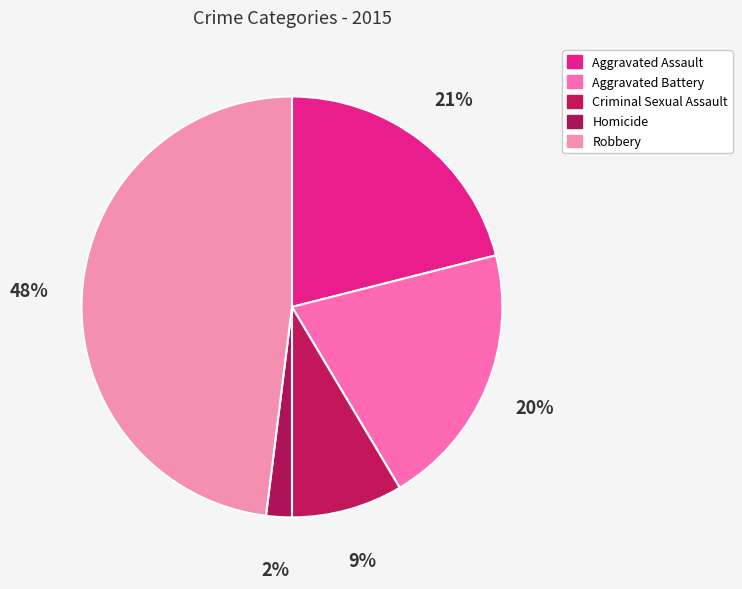

How many slices are in this pie chart?

5